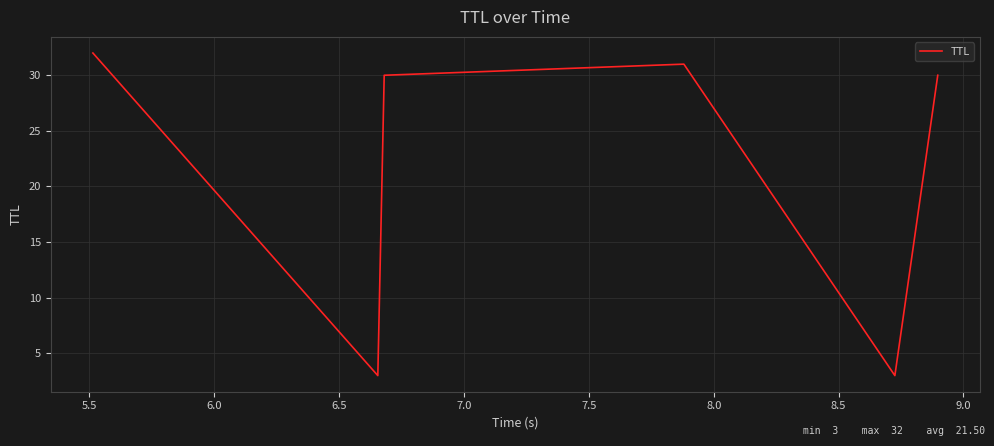

What is the difference between the maximum and second lowest values?

29